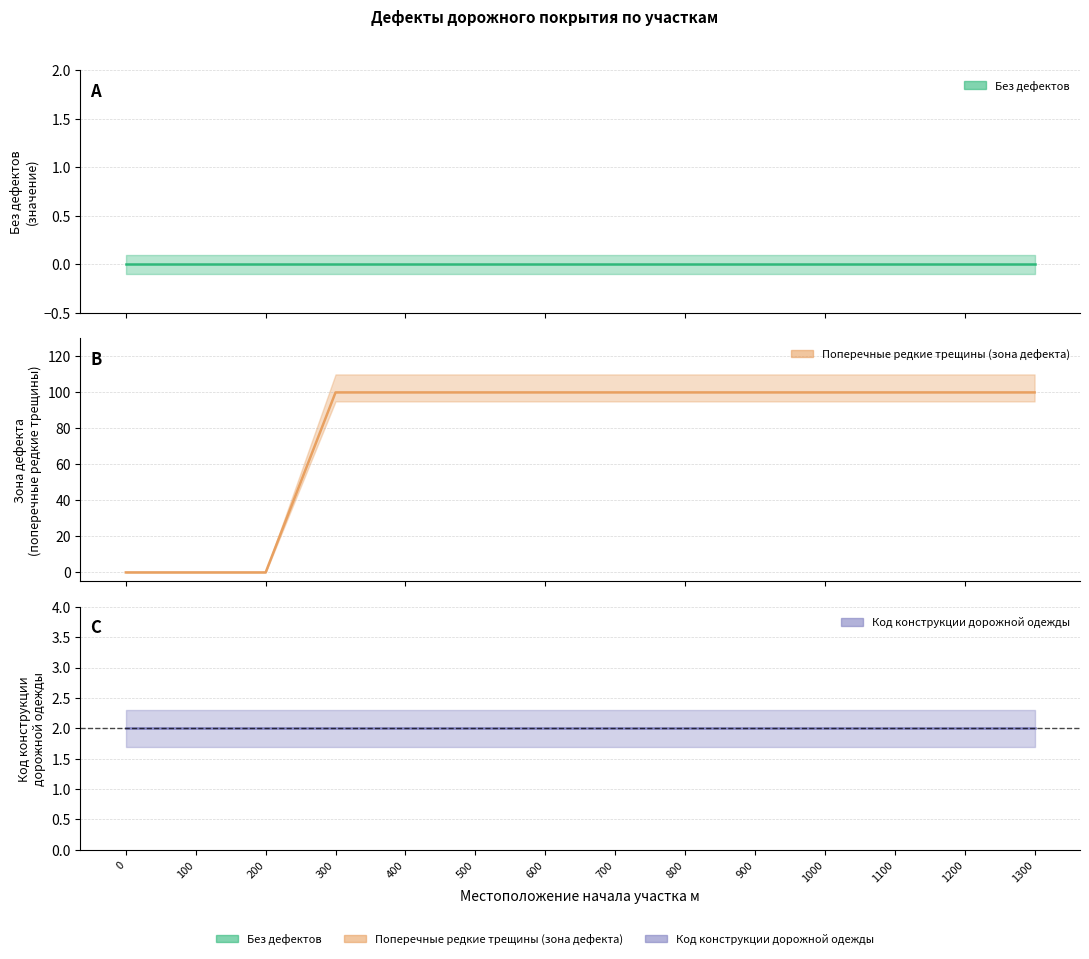

Does the chart display data point markers on the line(s)?

No